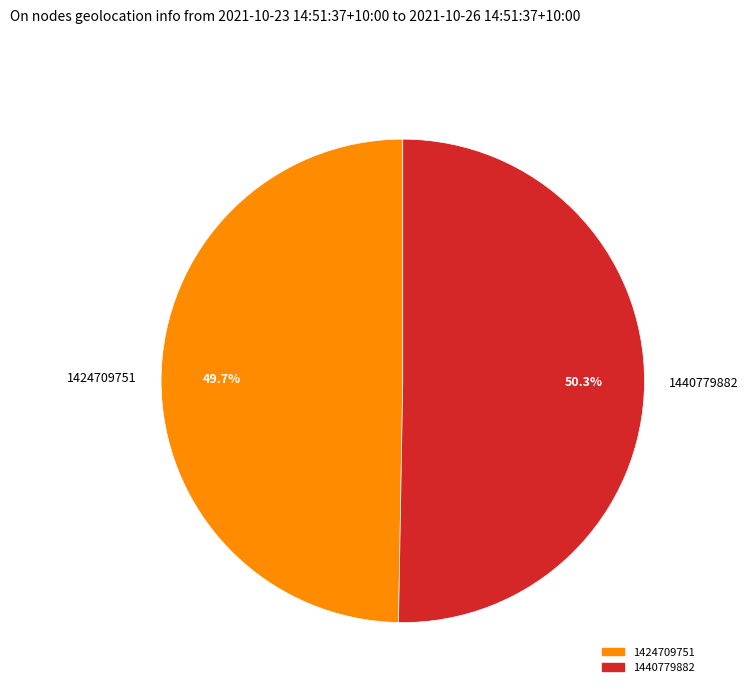

What is the ratio of the value at 1440779882 to the value at 1424709751?

1.0